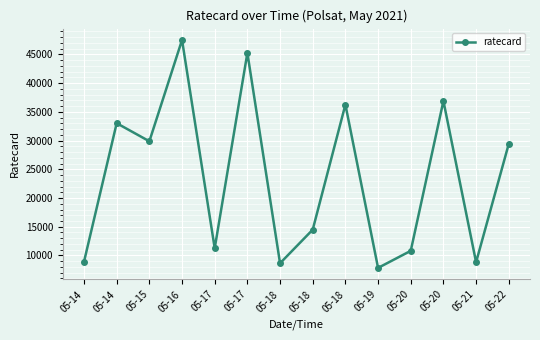

How many lines are shown in the chart?

1